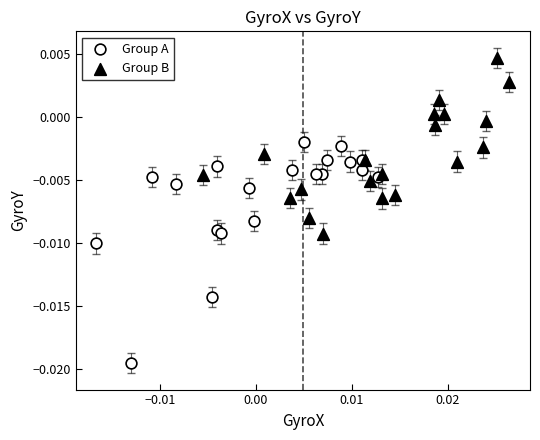

Which series reaches the maximum Y coordinate?

Group B